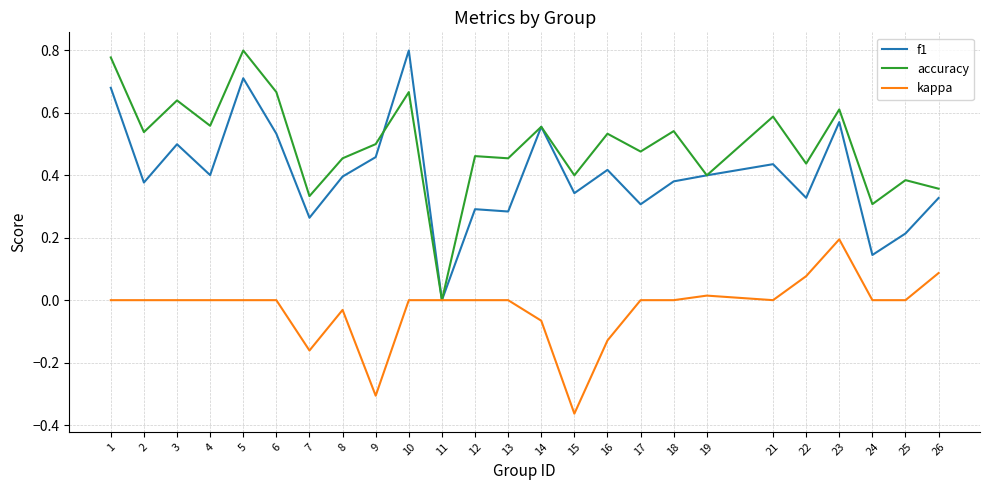

Which category has the lowest value across all series?

15